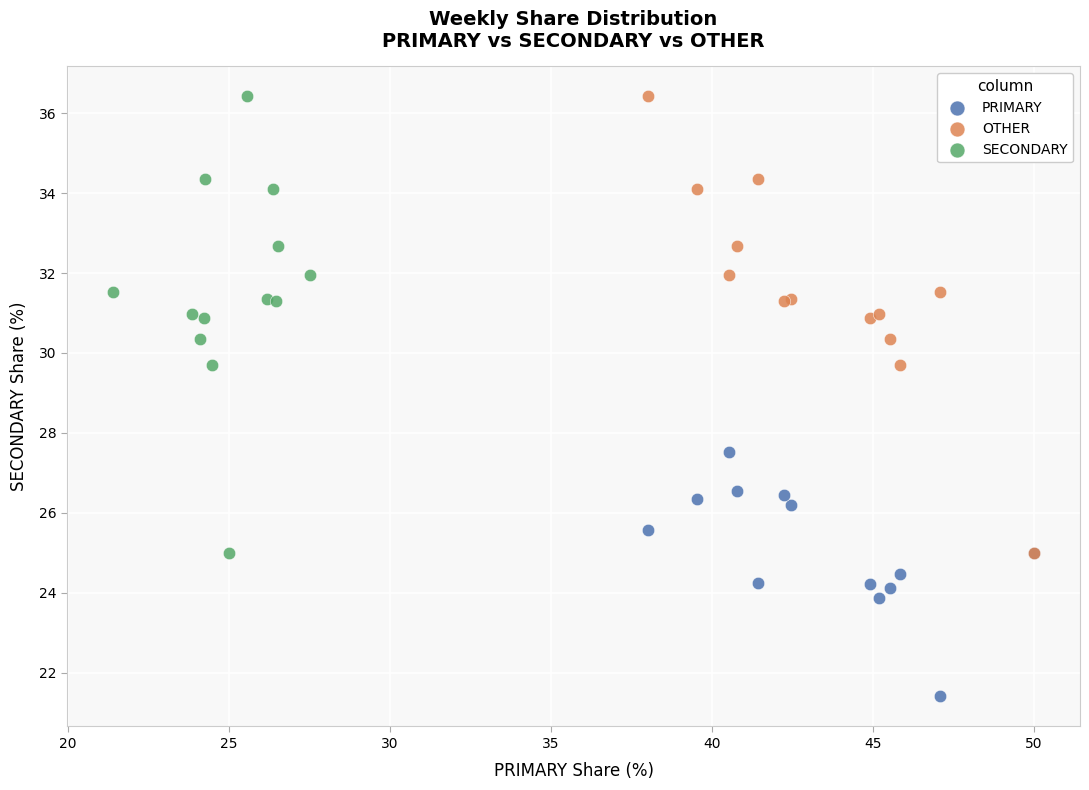

Which series contains the lowest Y value?

PRIMARY